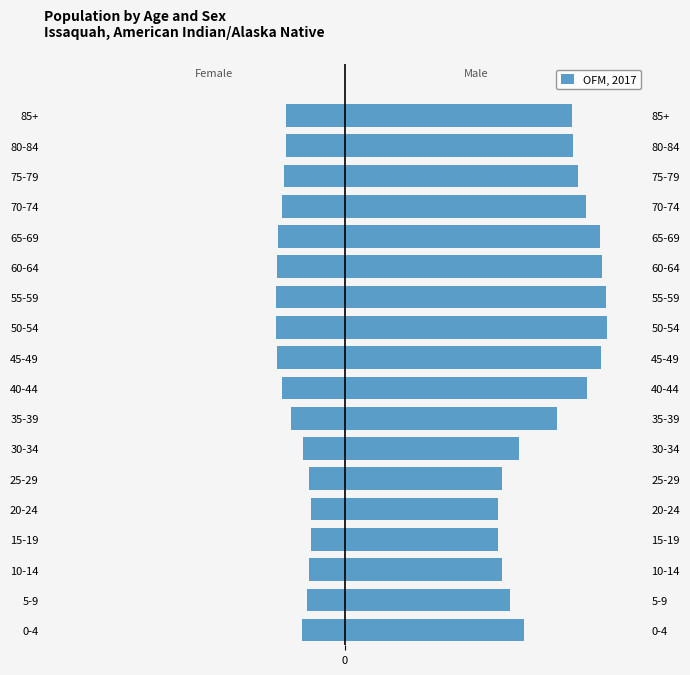

How many bars are there in total?

18